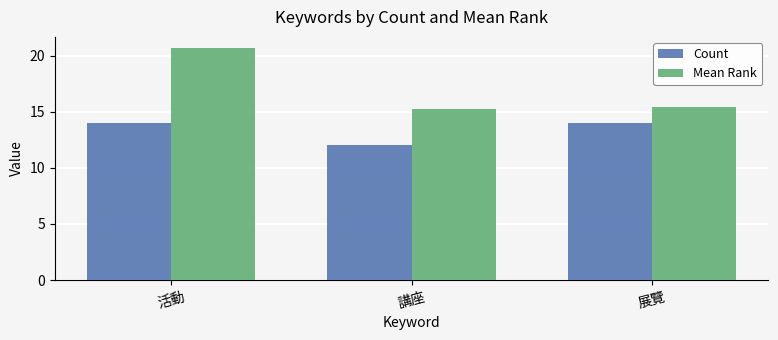

The Mean Rank series shows 15.4 at 展覽. True or false?

True